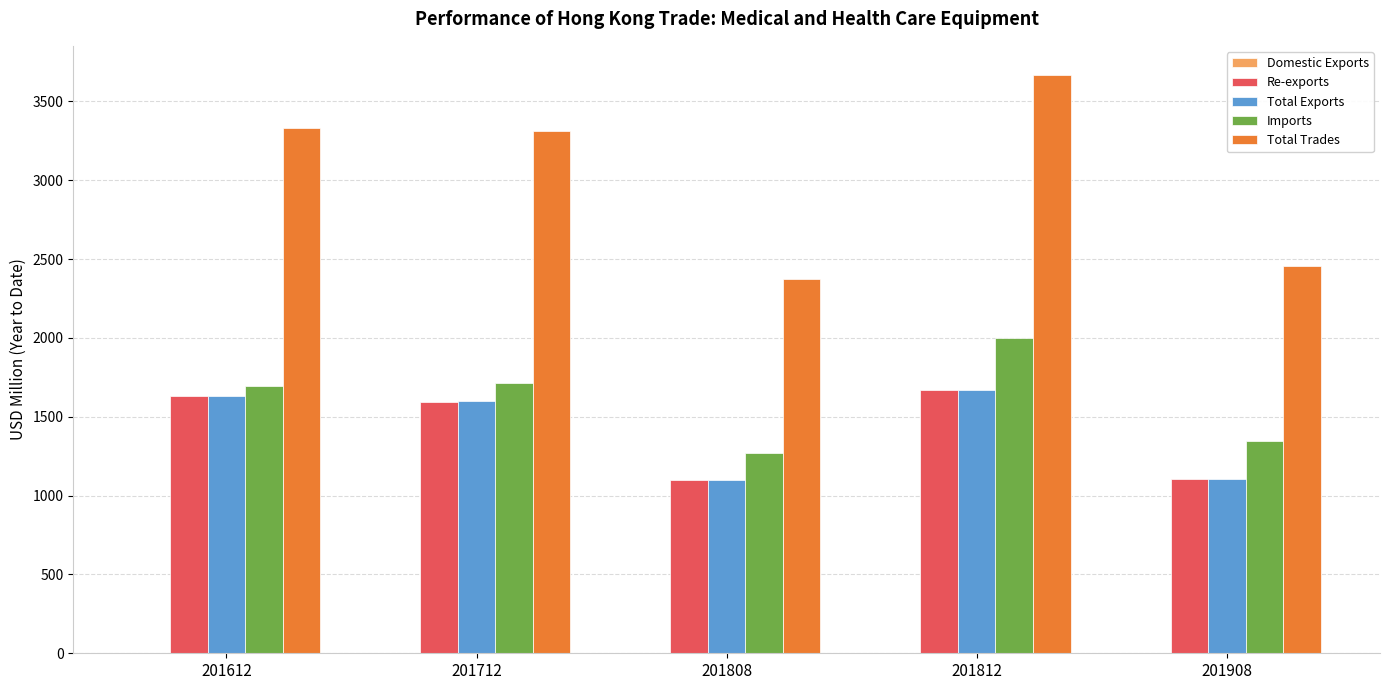

Is it true that Imports equals 2307.9 at 201908?

False